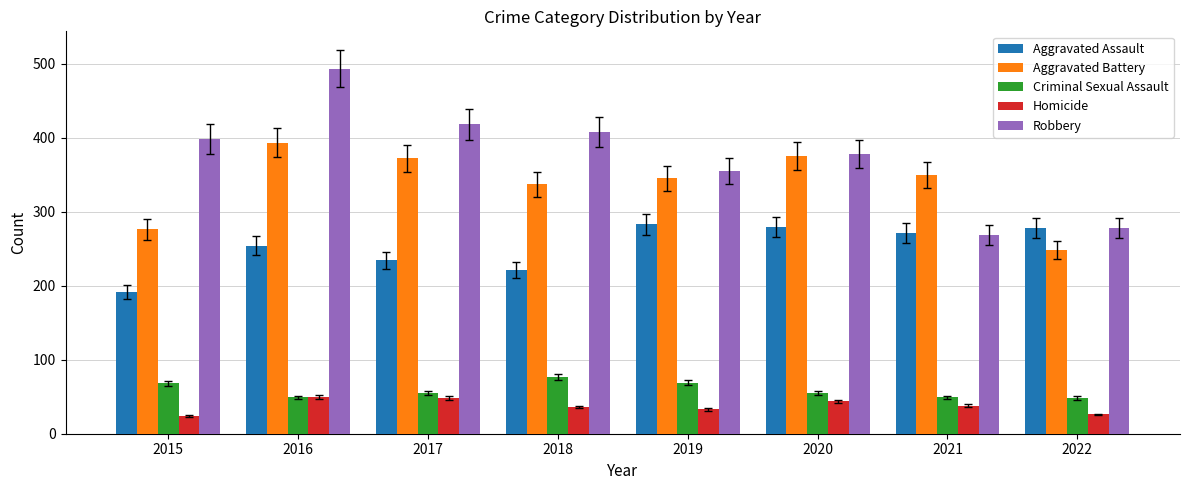

What is the sum of the Criminal Sexual Assault values at 2016 and 2022?

97